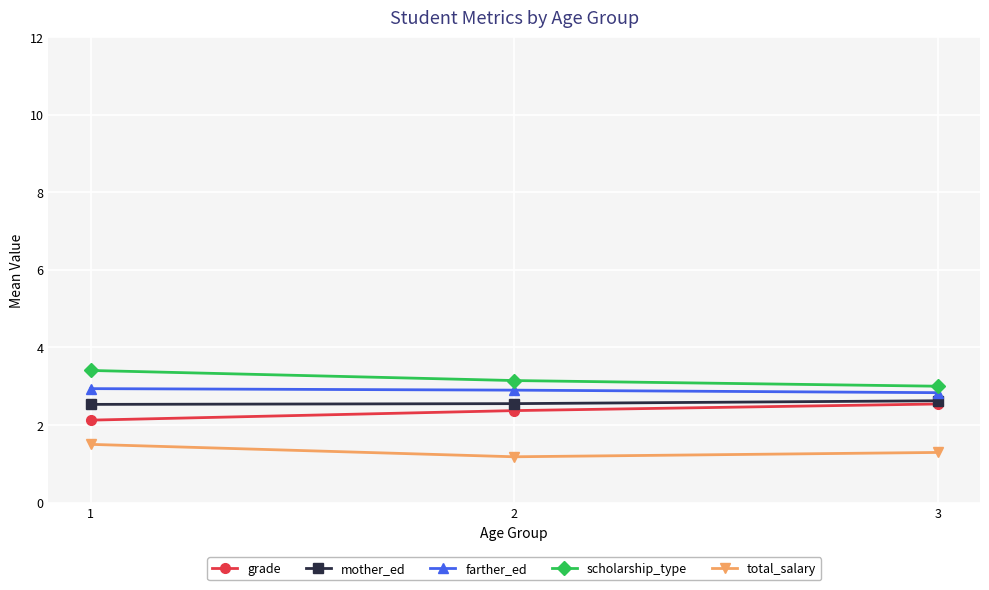

What is the value of the total_salary point at the 3rd from the left?

1.3